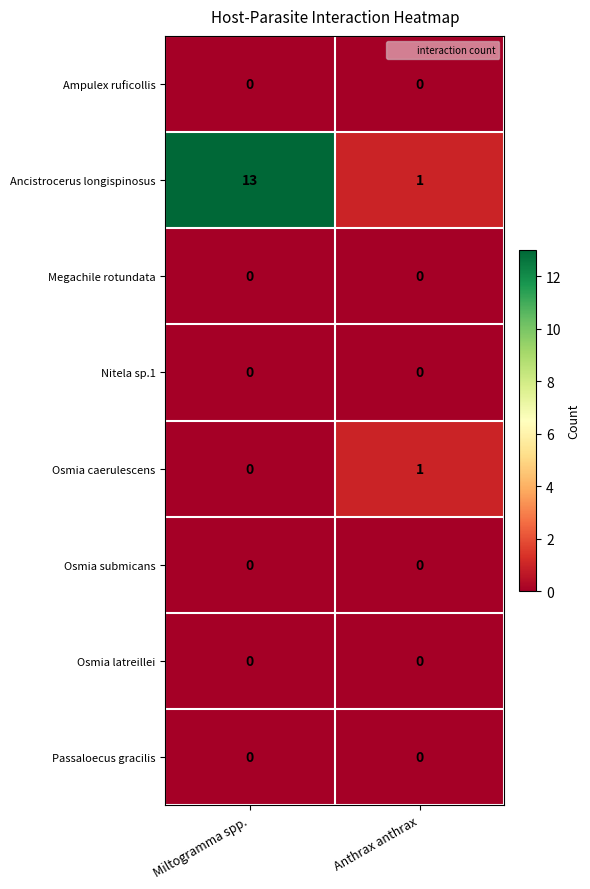

Which series has the largest range (max minus min)?

Ancistrocerus longispinosus